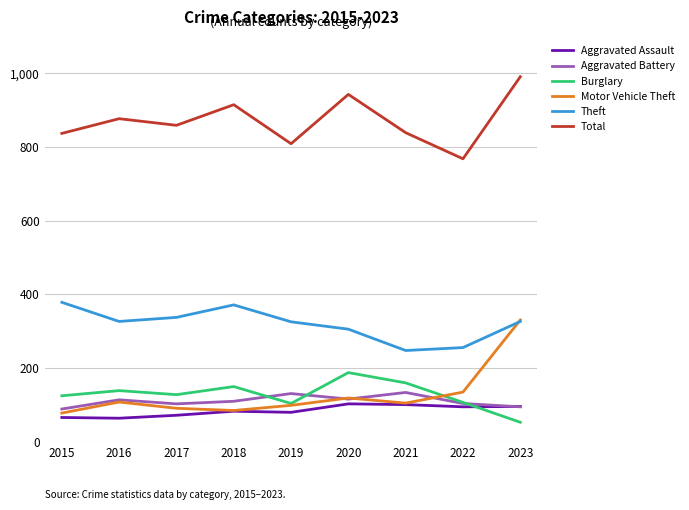

List the series in order of their peak value, lowest first.

Aggravated Assault, Aggravated Battery, Burglary, Motor Vehicle Theft, Theft, Total